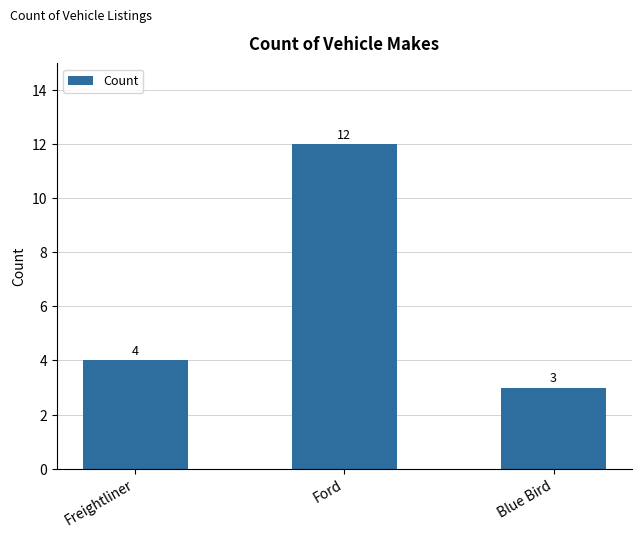

How many values are below 4?

1